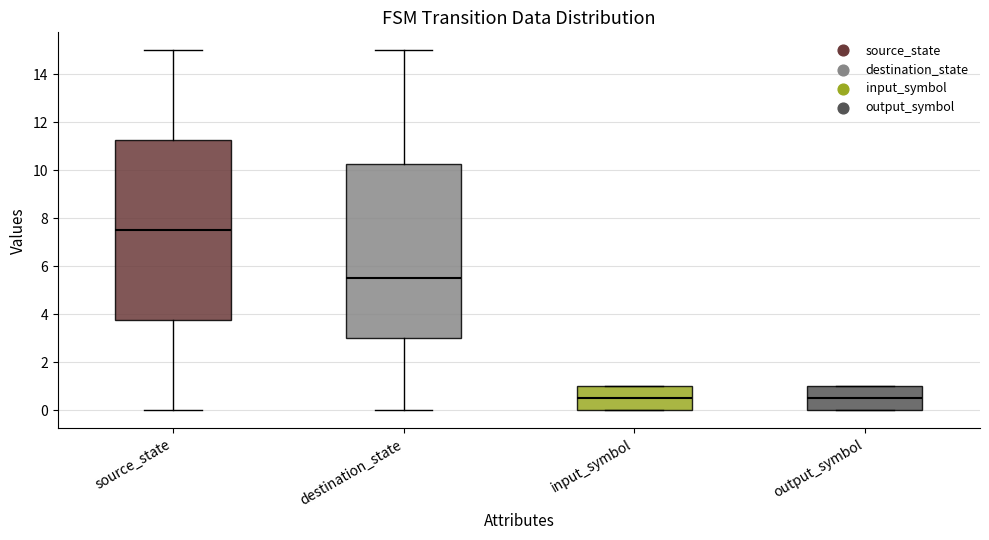

Where does the upper whisker of the box for source_state end on the y-axis? The values are not printed on the chart, so give them approximately, as read against the axis.

15.0